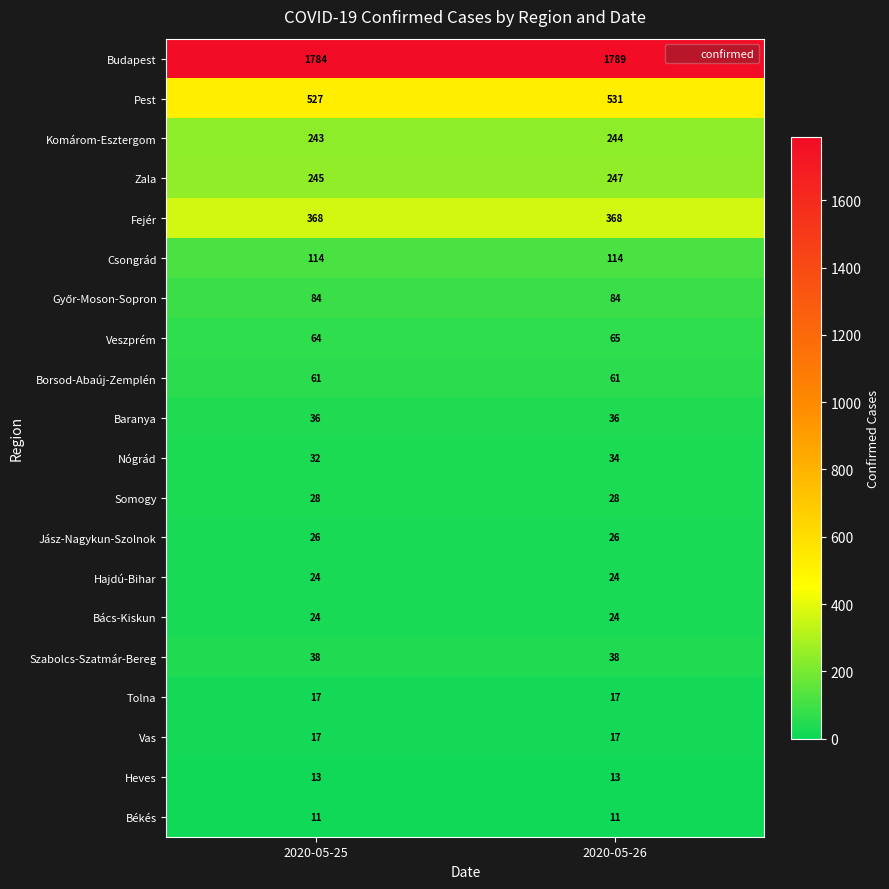

Read the Fejér value at 2020-05-26.

368